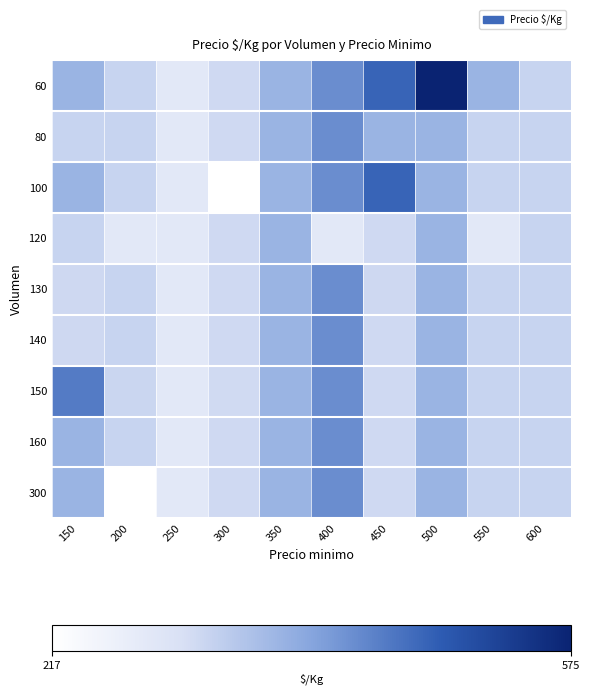

At 450, list the series in order from smallest to largest.

120, 140, 150, 160, 300, 130, 80, 60, 100